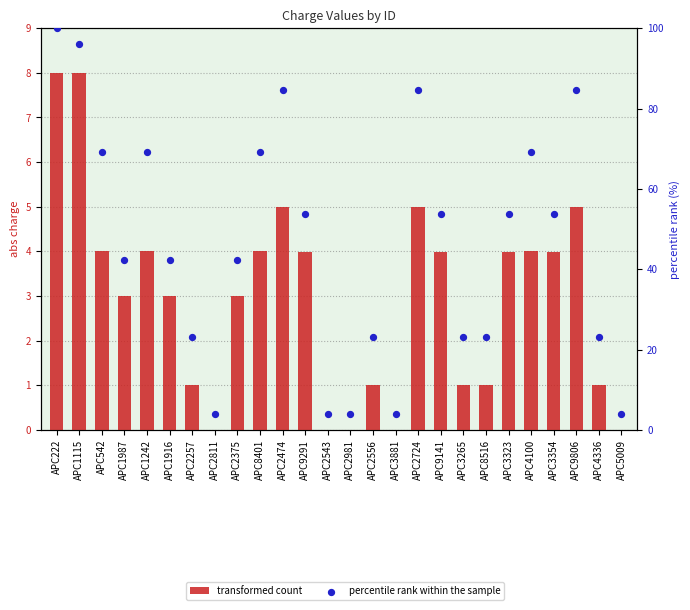

Which series has the widest spread of Y values?

percentile rank within the sample